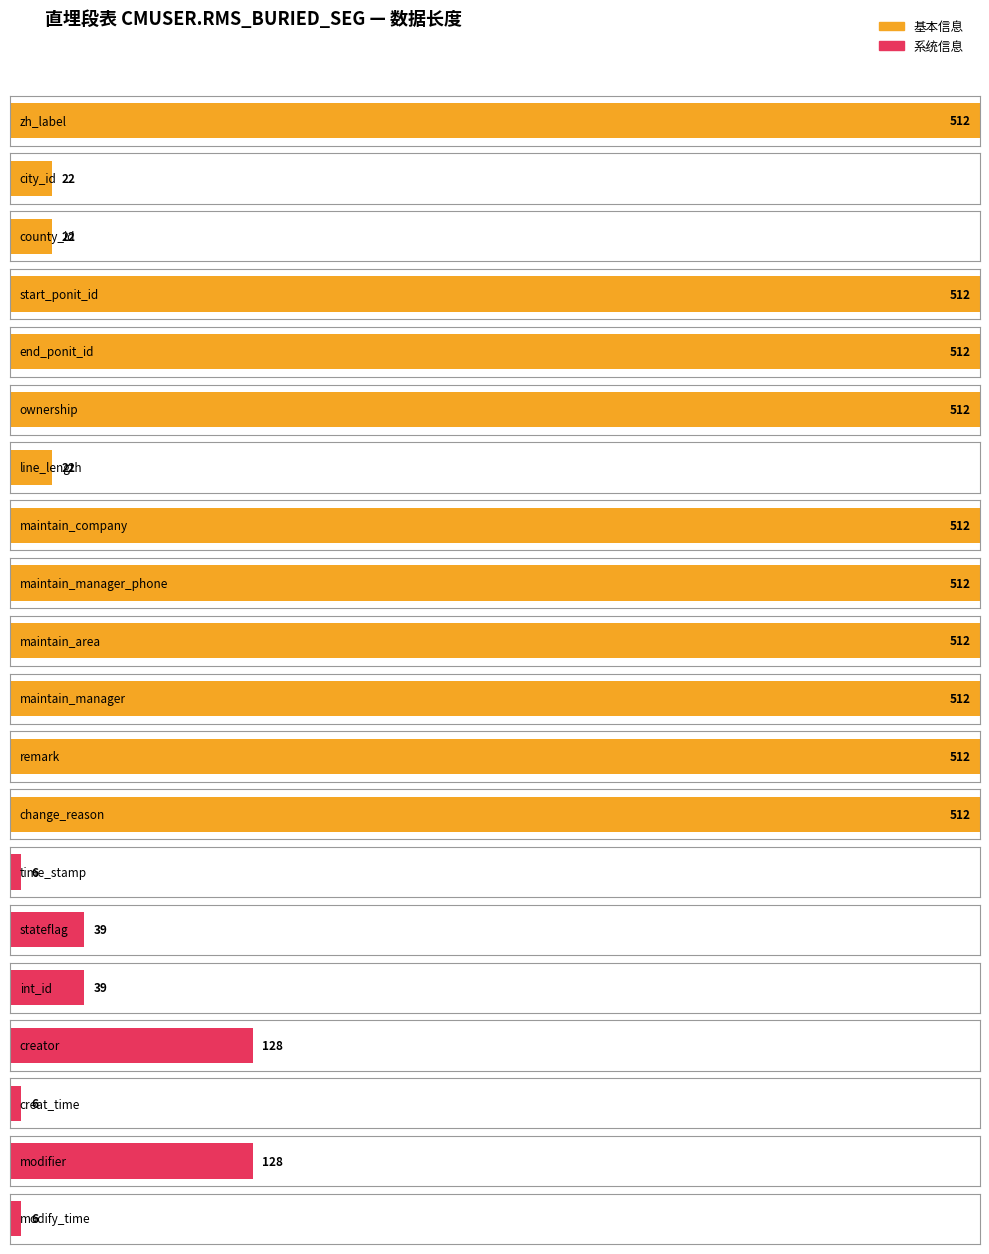

What is the difference between the second highest and second lowest values?

506